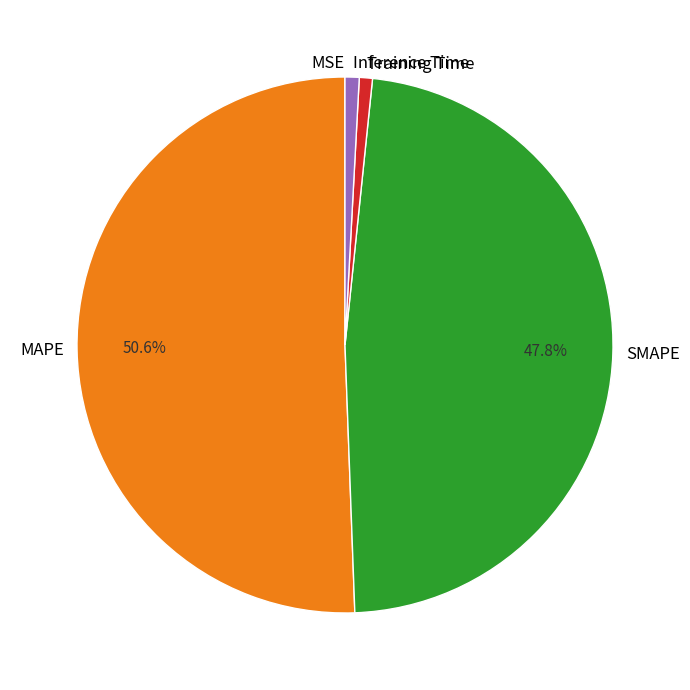

Which category has the biggest portion of the pie?

MAPE